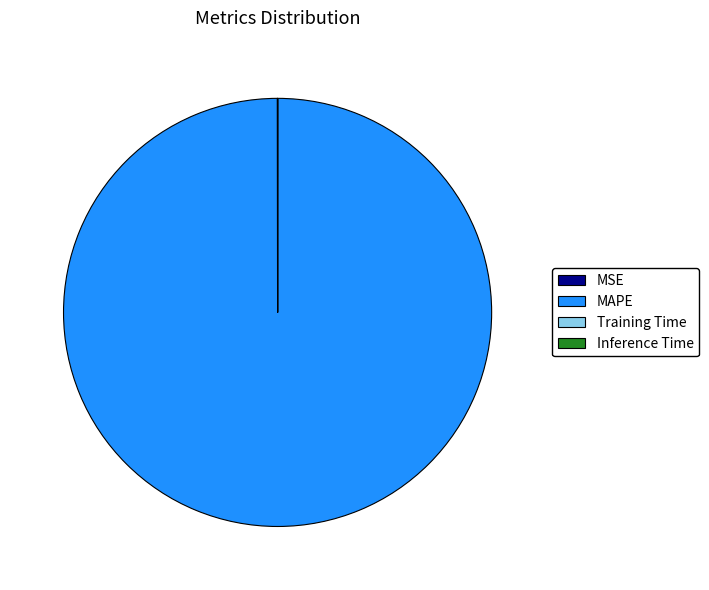

Does MAPE represent more than half of the total?

Yes